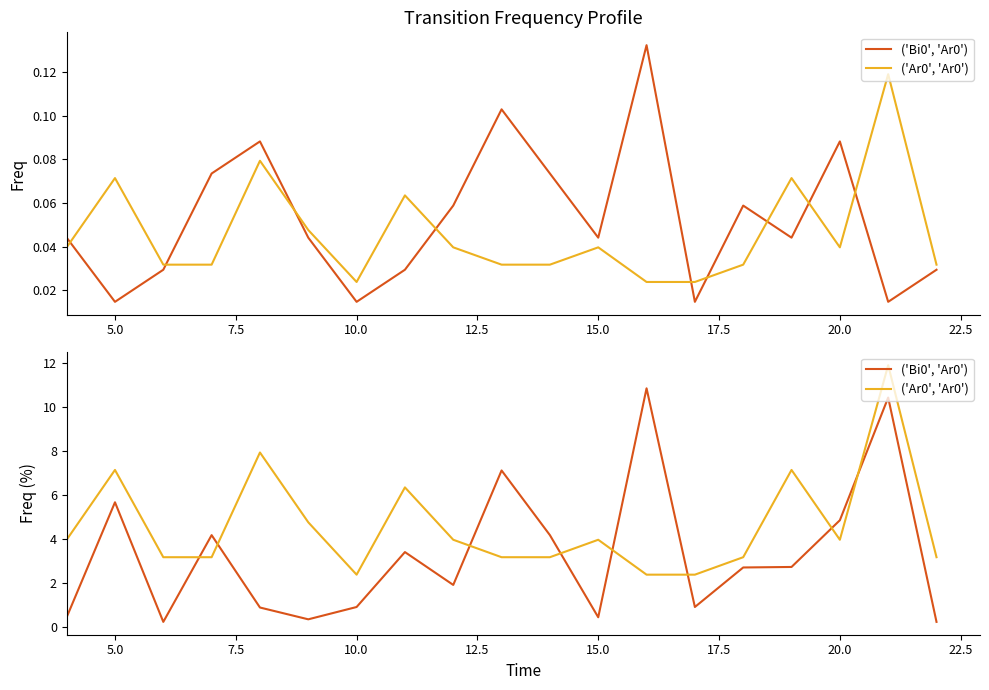

True or false: ('Bi0', 'Ar0') has a value of 1.3 at 12.5.

False